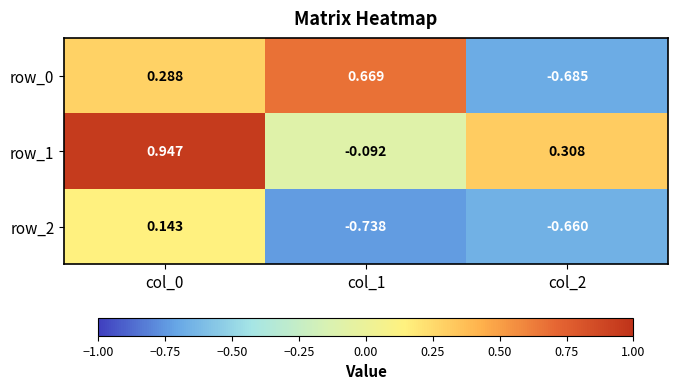

At which label is row_0 closest to 0?

col_0